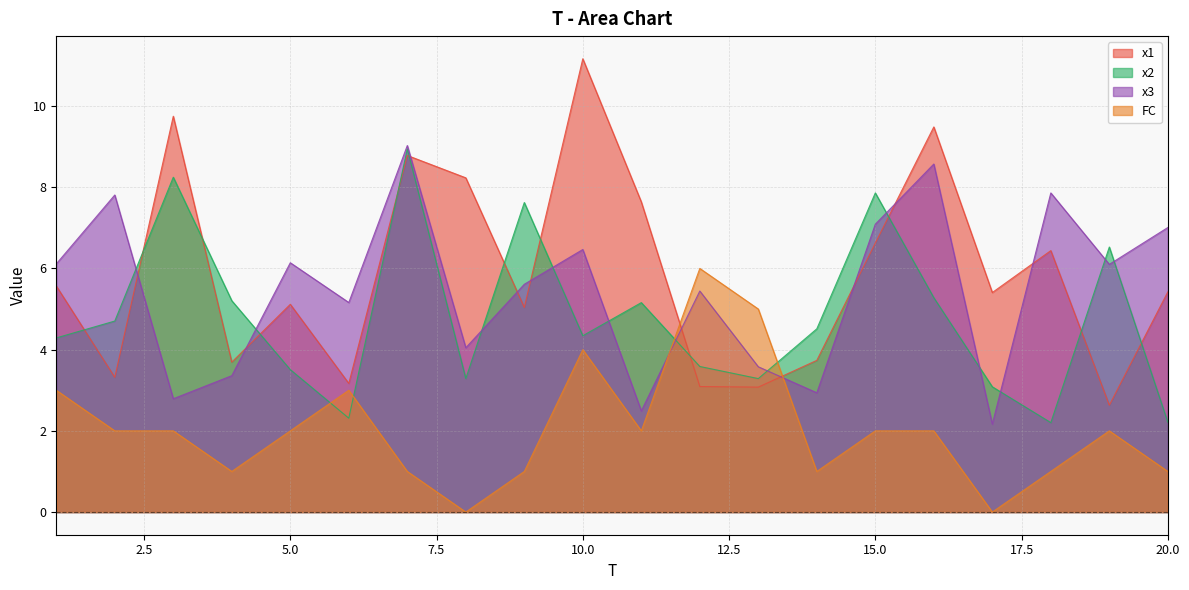

What are all the series names shown in the legend?

x1, x2, x3, FC